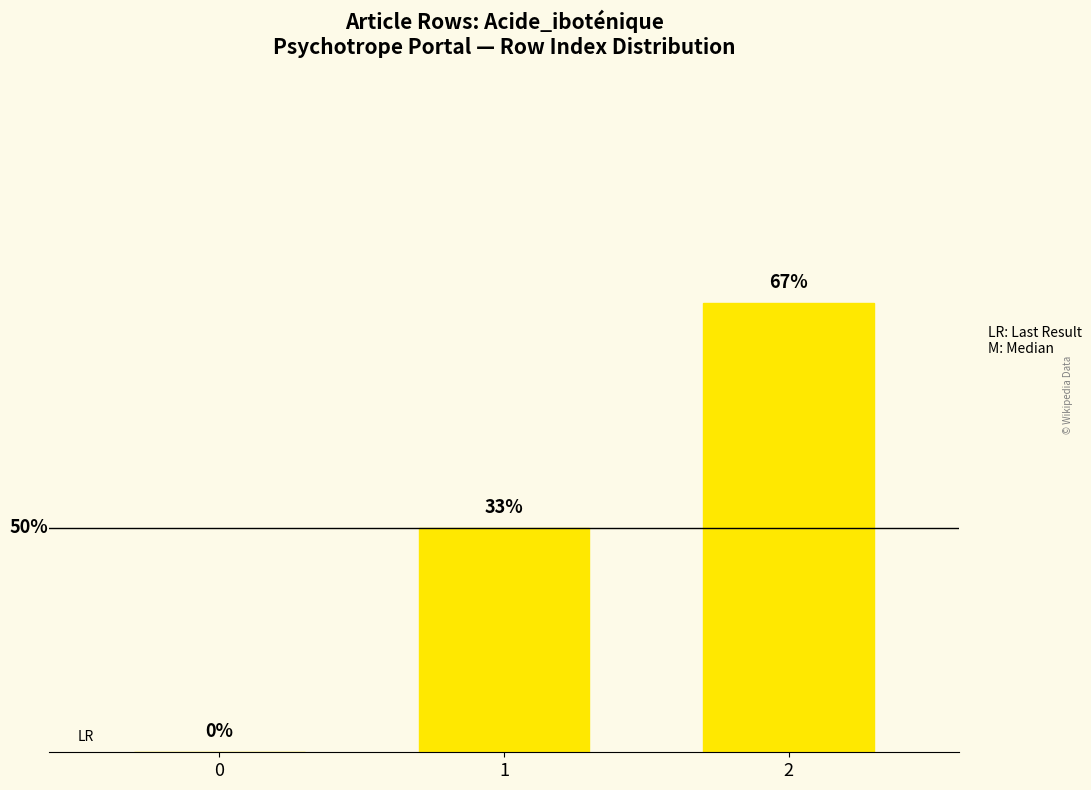

Are the bars horizontal?

No